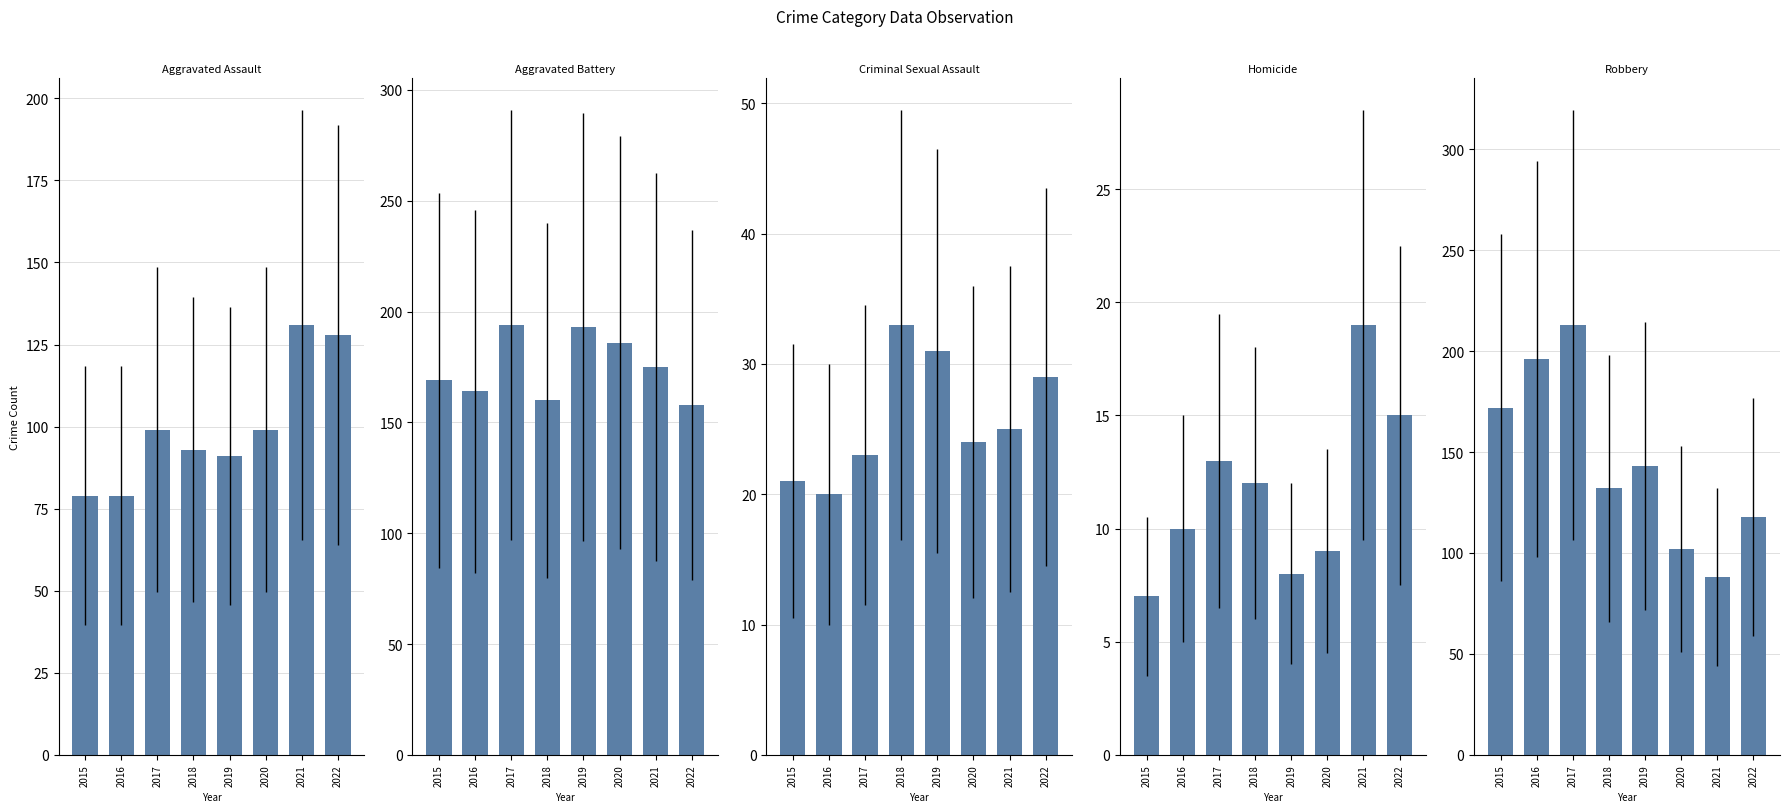

Rank the series by their maximum value, from highest to lowest.

Robbery, Aggravated Battery, Aggravated Assault, Criminal Sexual Assault, Homicide